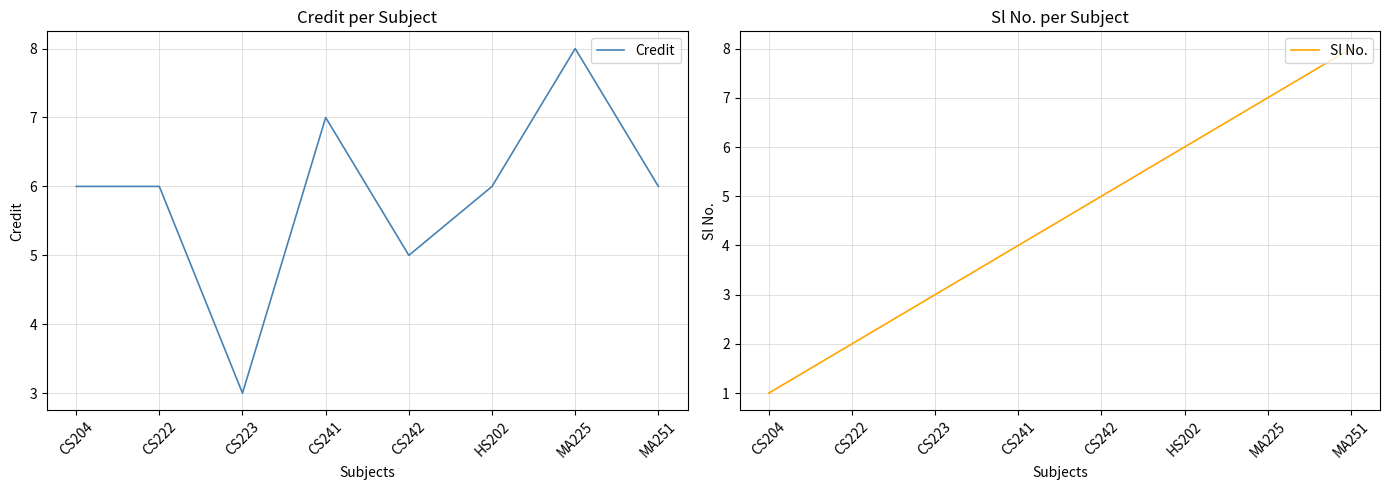

What is the difference between the Credit values at CS241 and HS202?

1